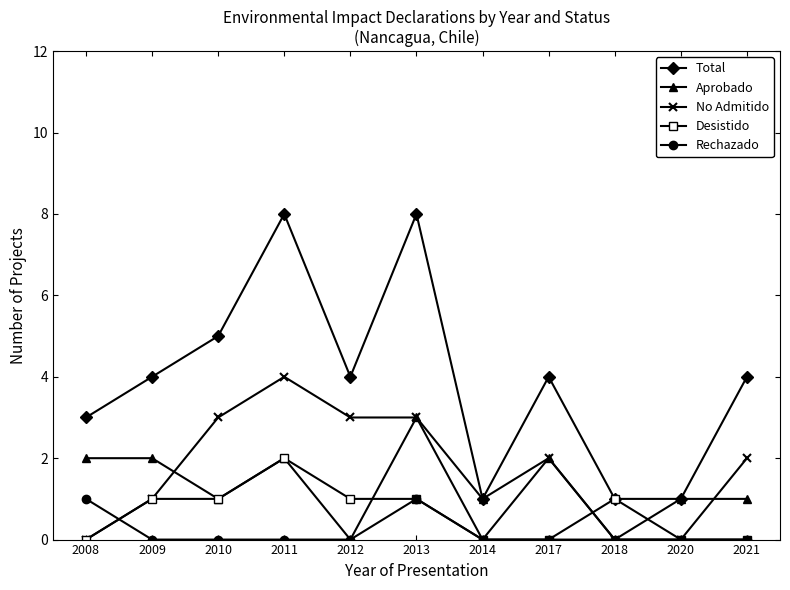

What is the spread (max minus min) of values at 2017?

4